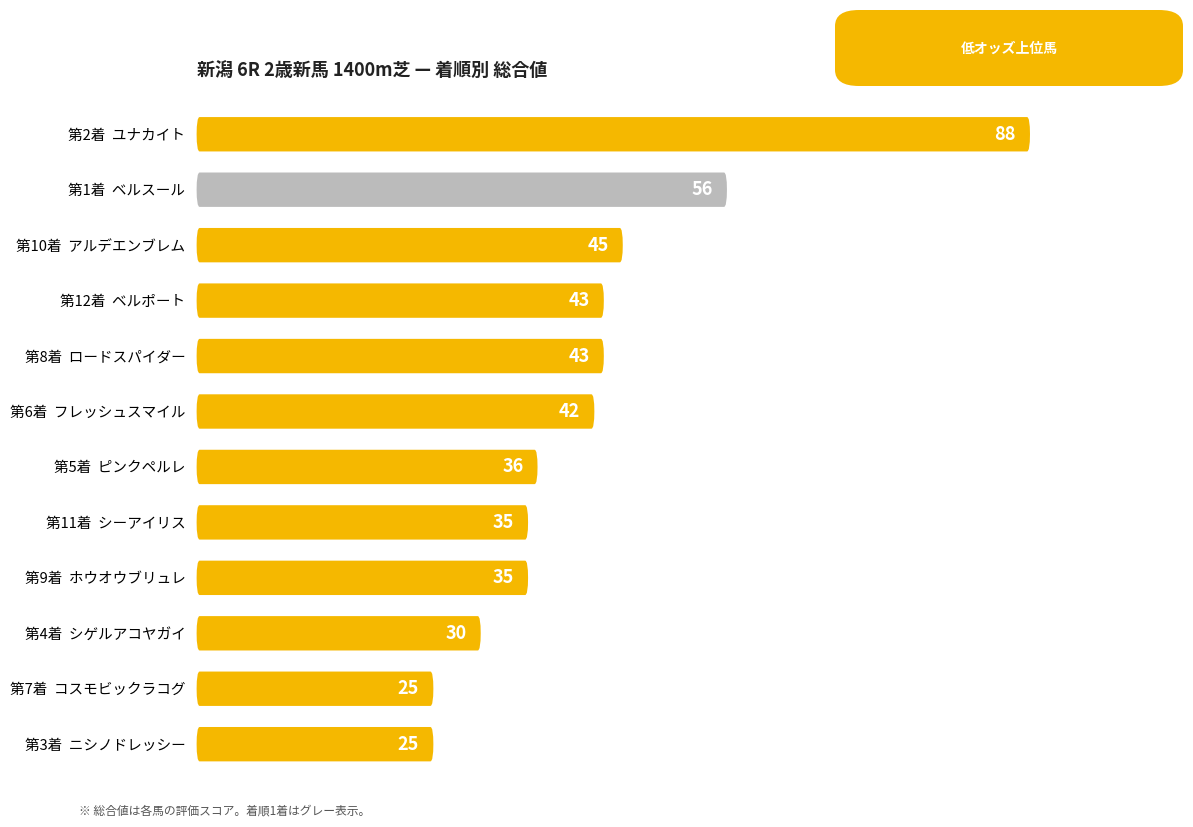

The chart shows a value of 25 at ニシノドレッシー. True or false?

True